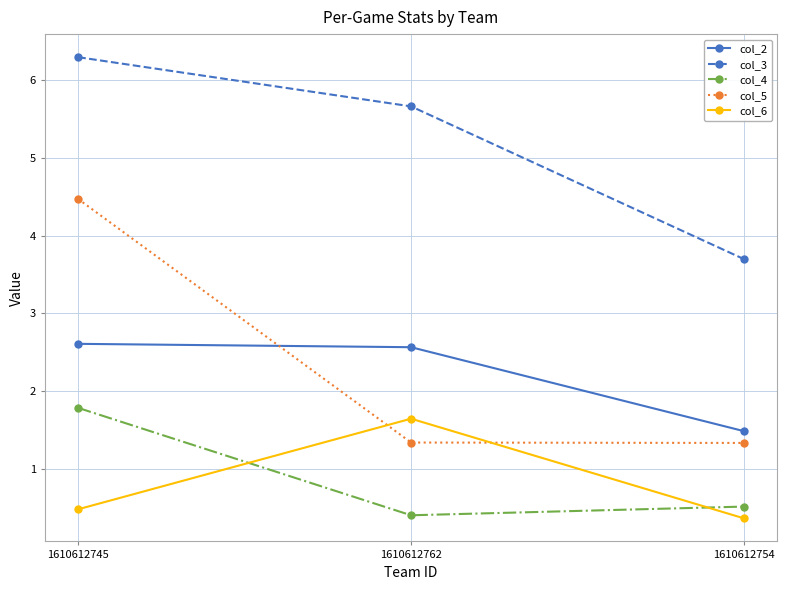

What position from the left is 1610612762?

2